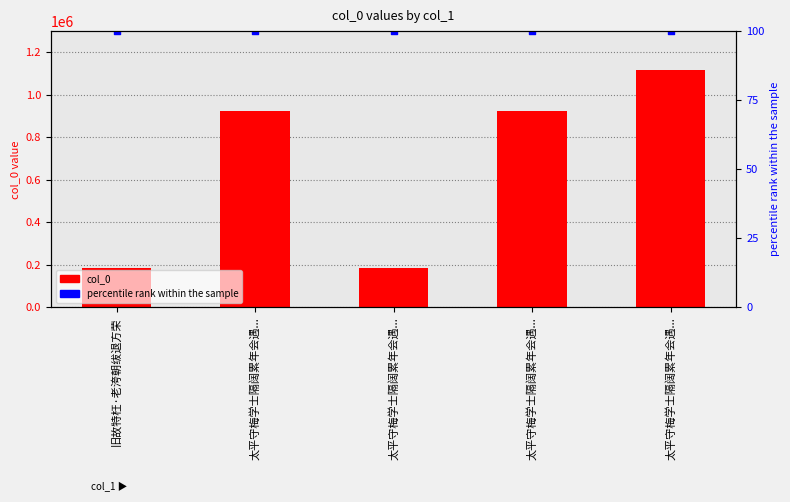

Which series reaches the minimum Y coordinate?

percentile rank within the sample